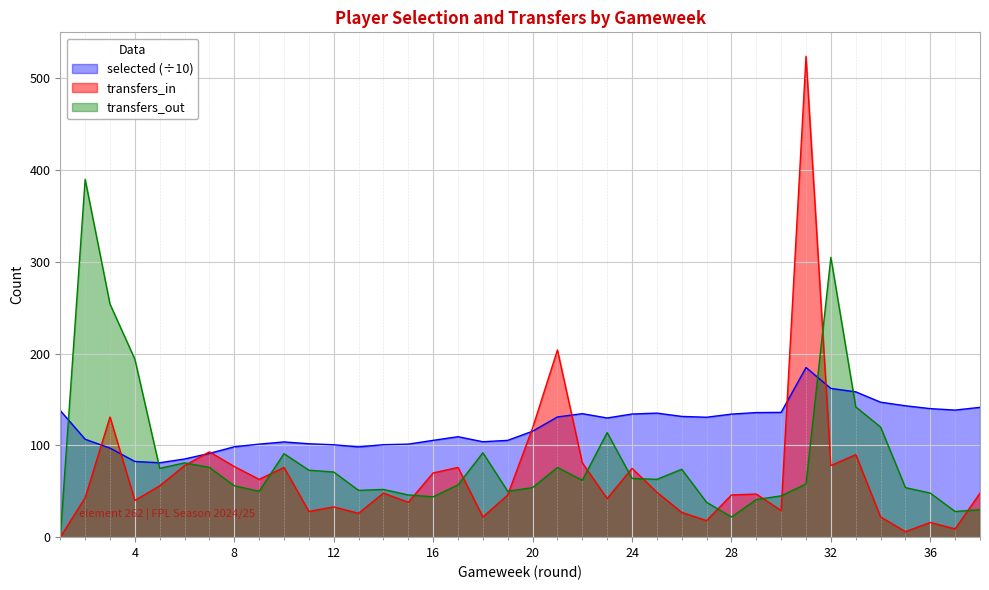

The selected series shows 82.5 at 4. True or false?

True